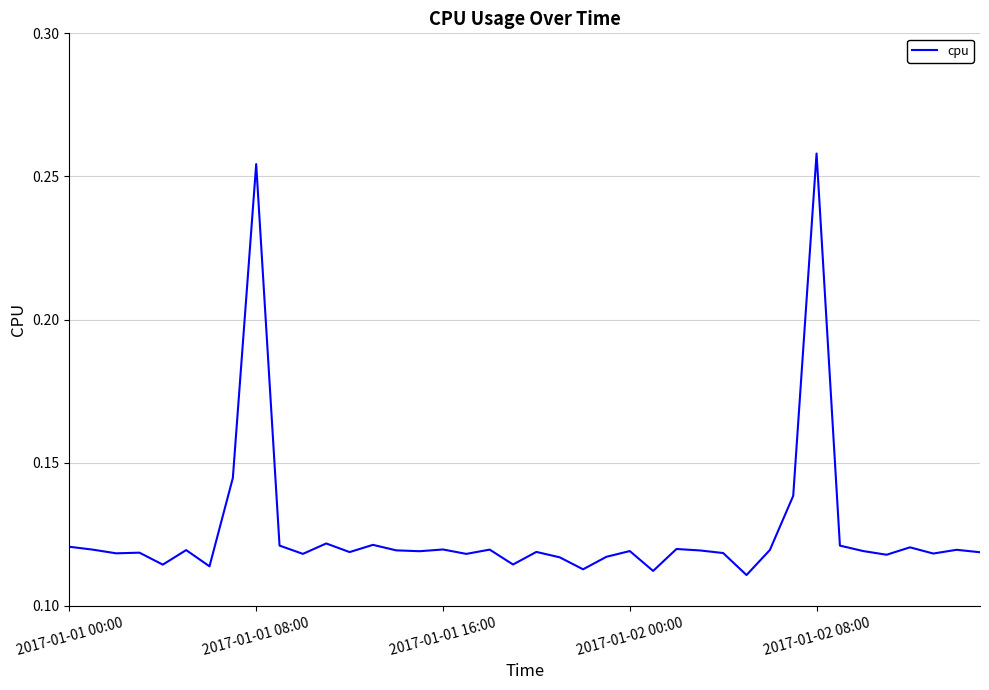

How many values are between 0 and 1?

40